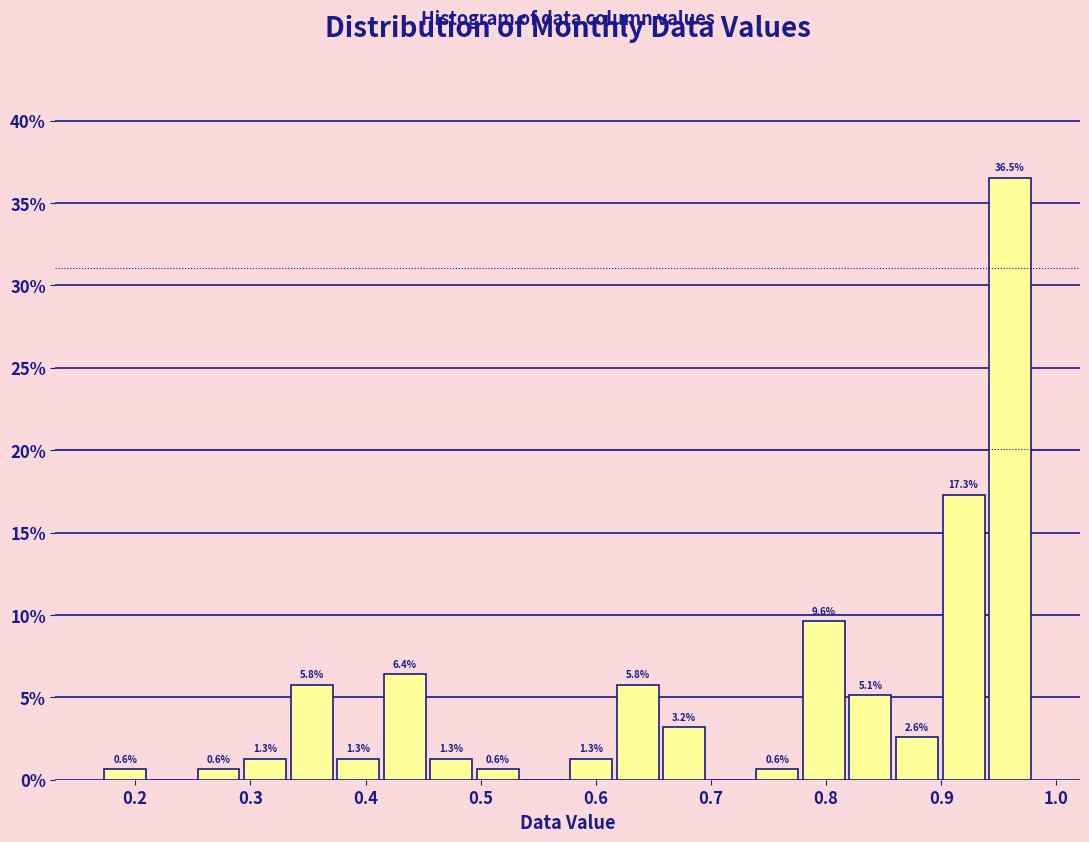

Over which range of the x-axis is the bar tallest?

0.94 to 0.98